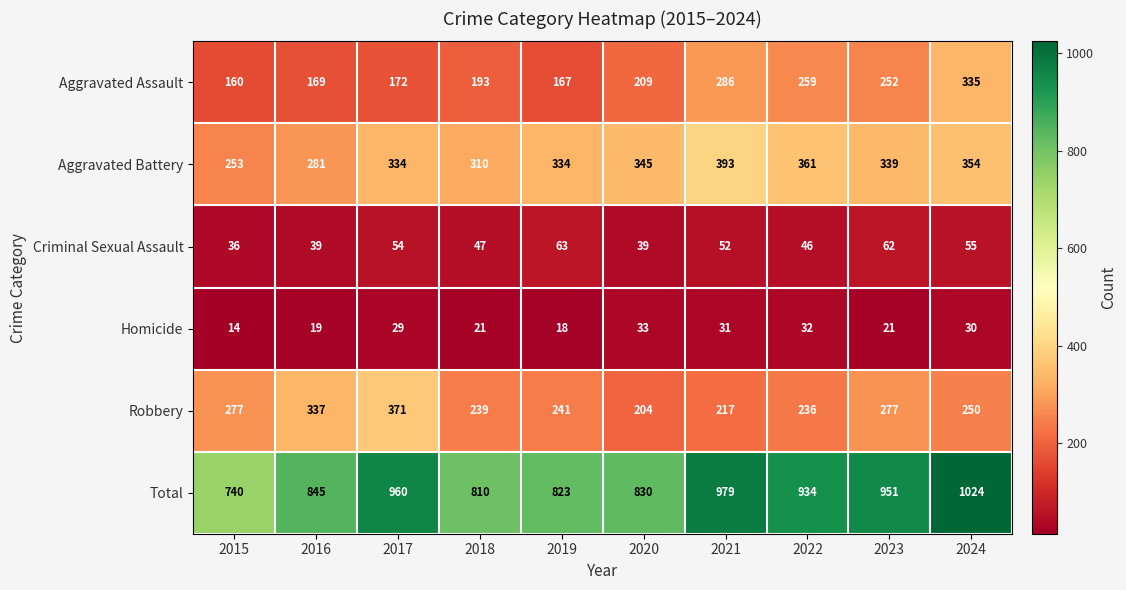

At 2016, list the series in order from largest to smallest.

Total, Robbery, Aggravated Battery, Aggravated Assault, Criminal Sexual Assault, Homicide